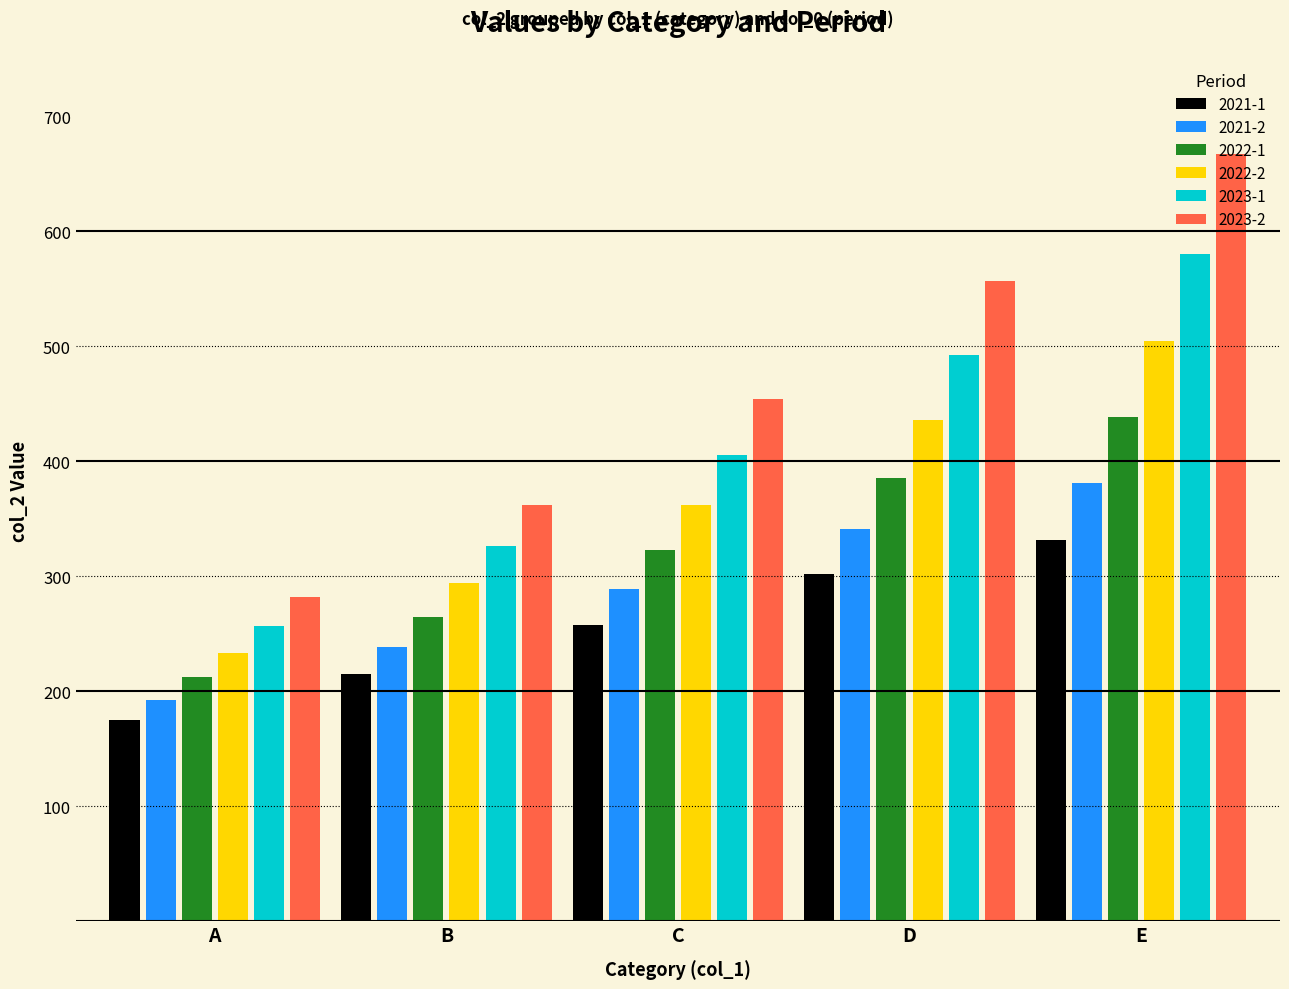

Does the chart contain any negative values?

No